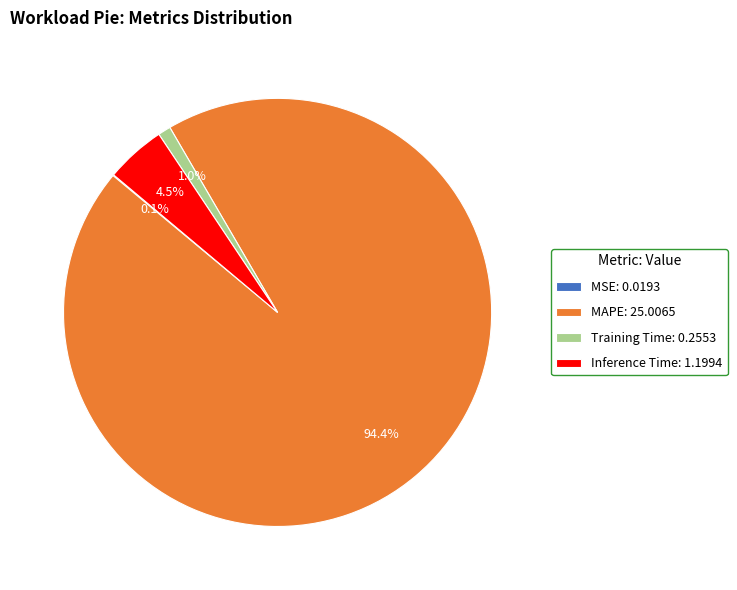

What percentage is NOT represented by Training Time?

99.0%